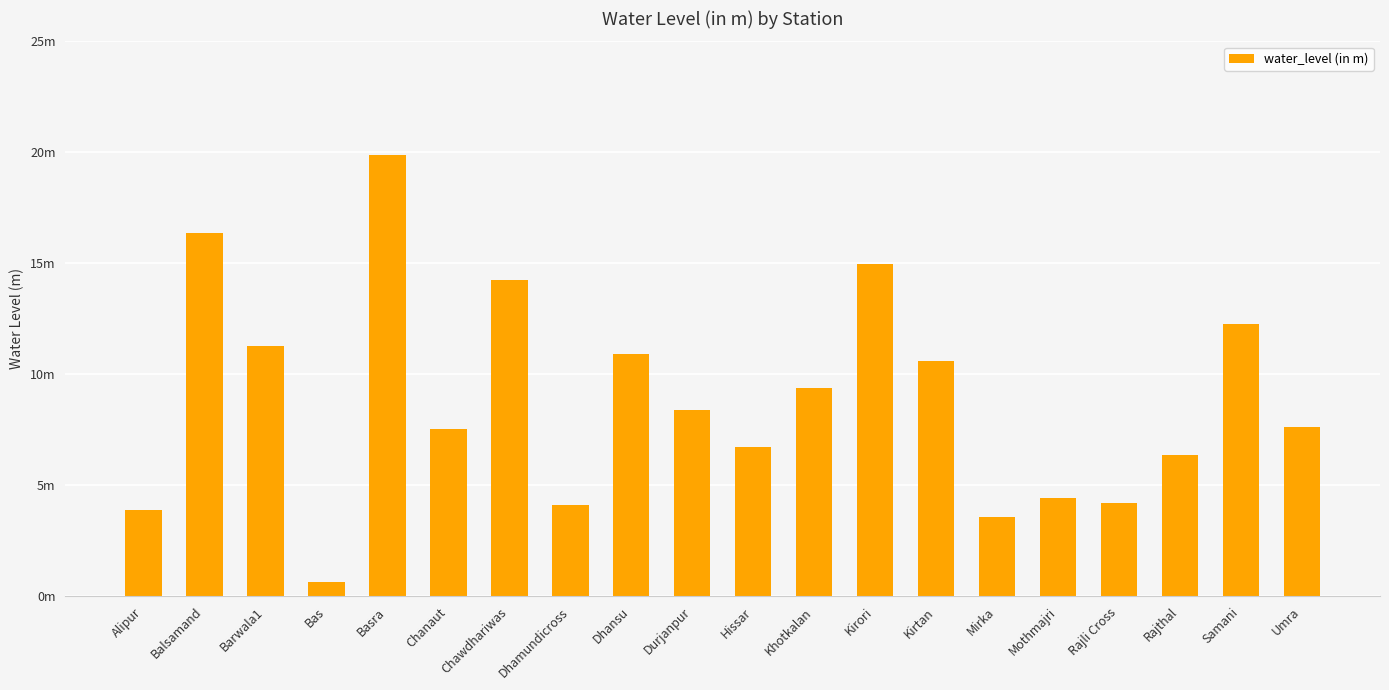

Rank the categories by value from lowest to highest.

Bas, Mirka, Alipur, Dhamundicross, Rajli Cross, Mothmajri, Rajthal, Hissar, Chanaut, Umra, Durjanpur, Khotkalan, Kirtan, Dhansu, Barwala1, Samani, Chawdhariwas, Kirori, Balsamand, Basra